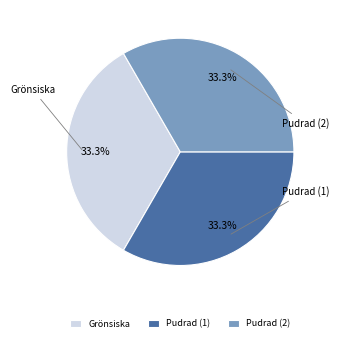

Approximately how many times larger is the value at Grönsiska compared to Pudrad (1)?

1.0